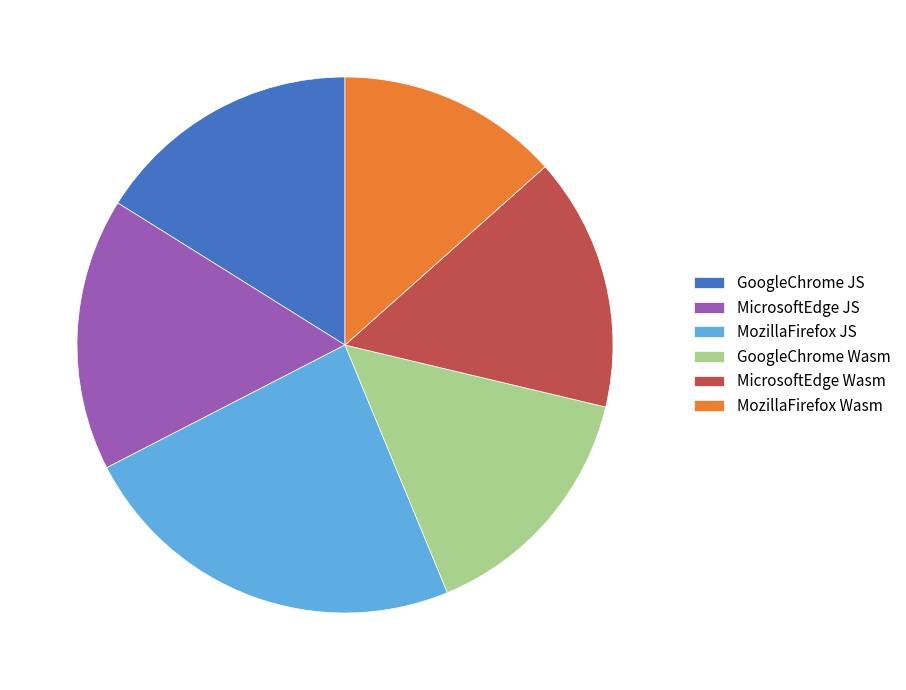

Between GoogleChrome Wasm and MozillaFirefox JS, which is larger?

MozillaFirefox JS